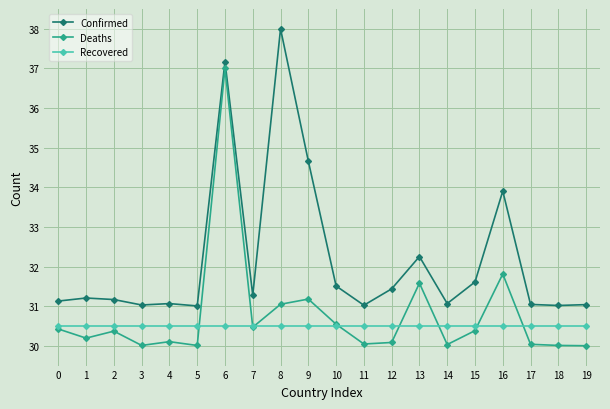

How many distinct data groups are displayed?

3